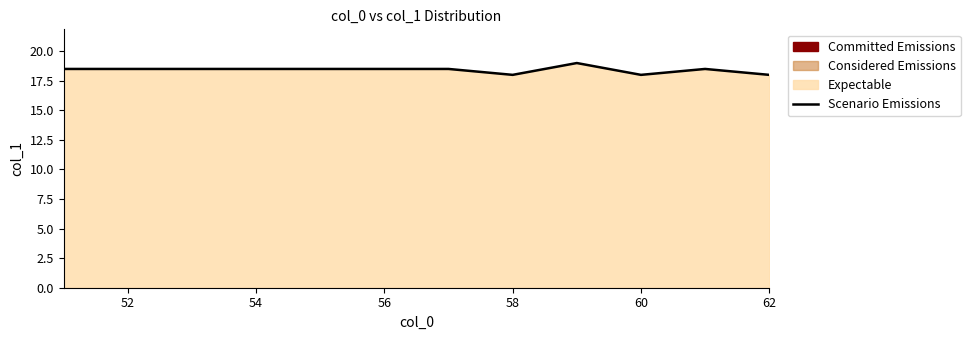

What is the minimum value shown in the chart?

18.0